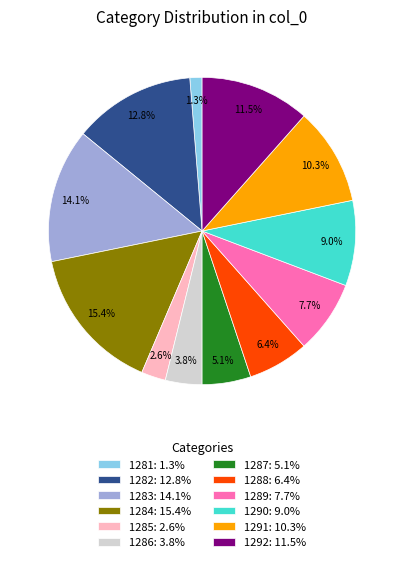

How many segments does this pie chart have?

12